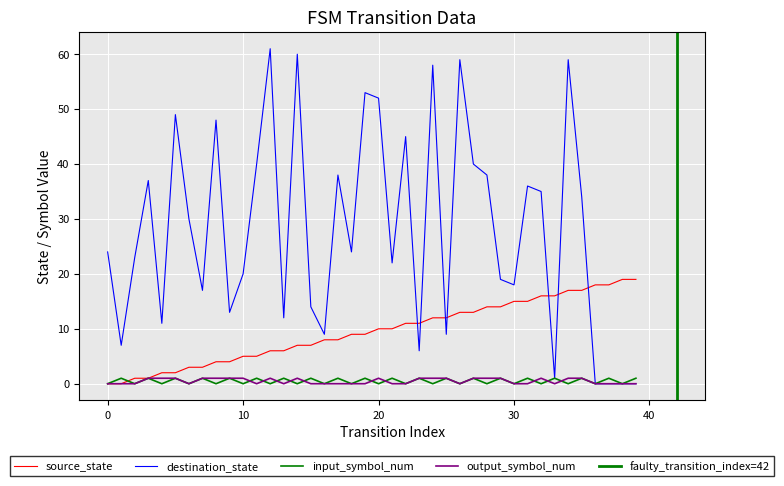

Count the number of categories in the chart.

40